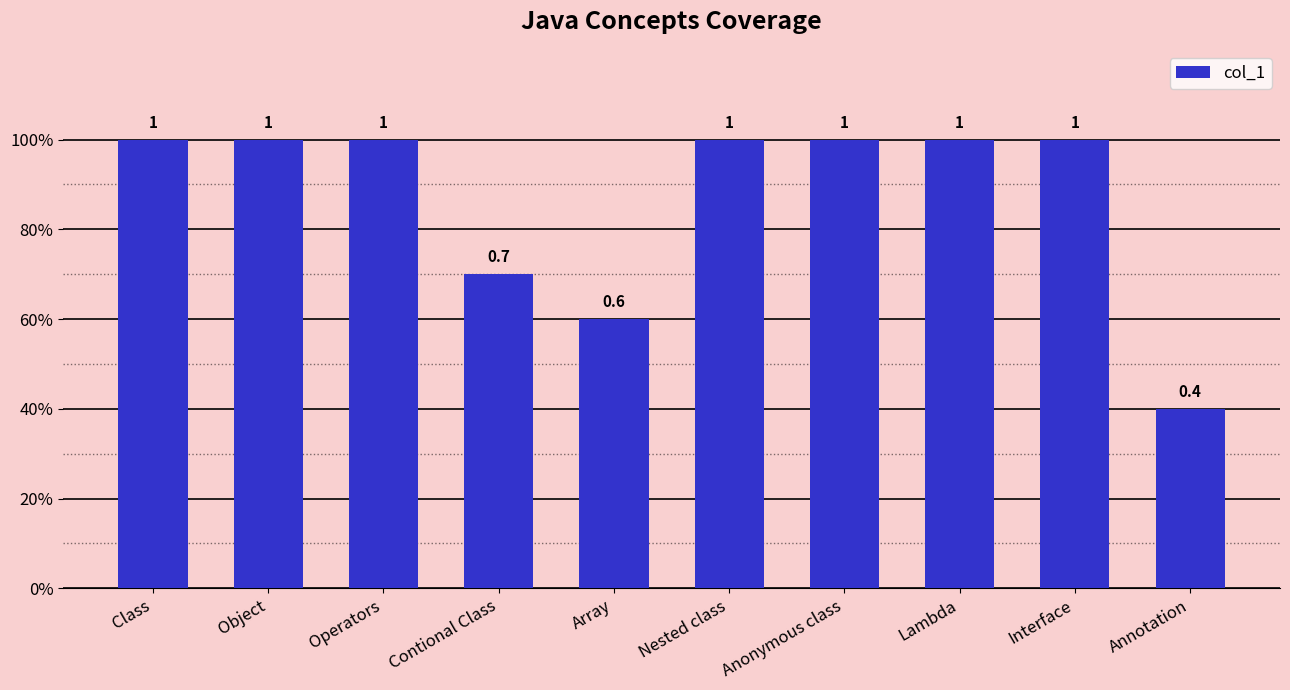

What position from the left is Object?

2